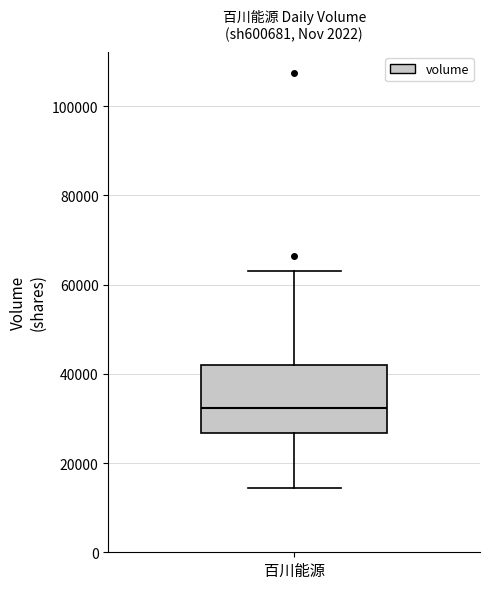

Where is the lower edge of the box for 百川能源 on the y-axis? The values are not printed on the chart, so give them approximately, as read against the axis.

26000